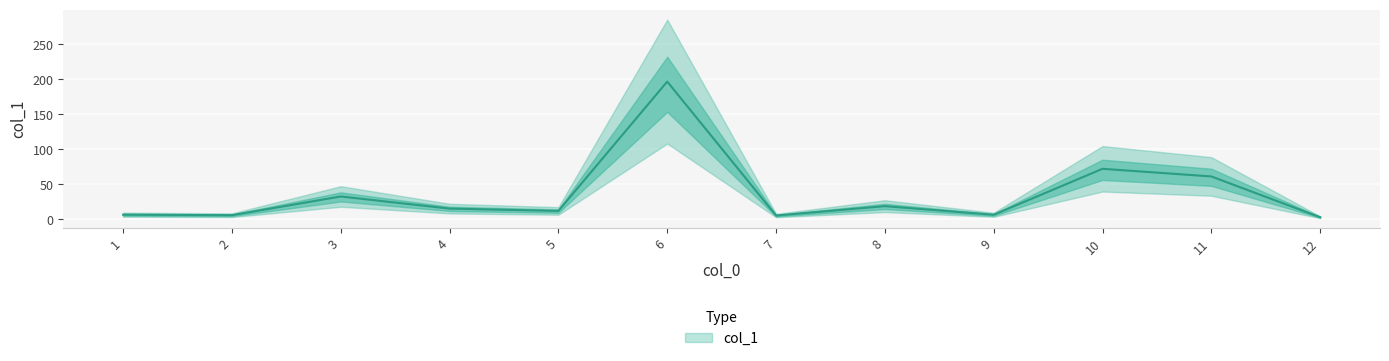

At which category does the chart reach its minimum across all series?

12